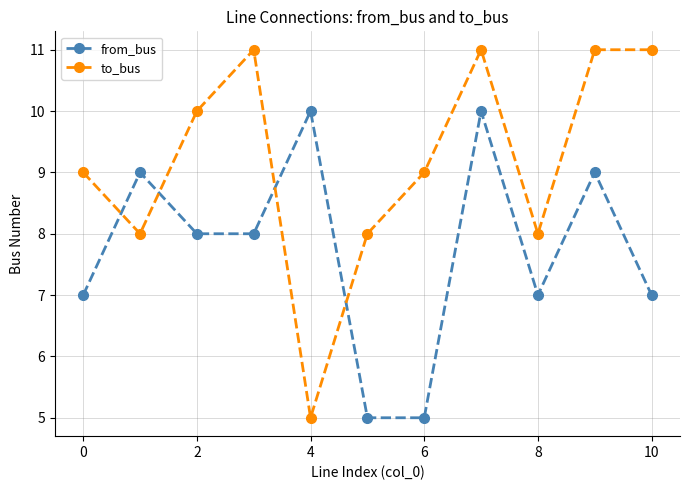

Reading left to right, extract all data points from this chart.

from_bus: 7	9	8	8	10	5	5	10	7	9	7
to_bus: 9	8	10	11	5	8	9	11	8	11	11